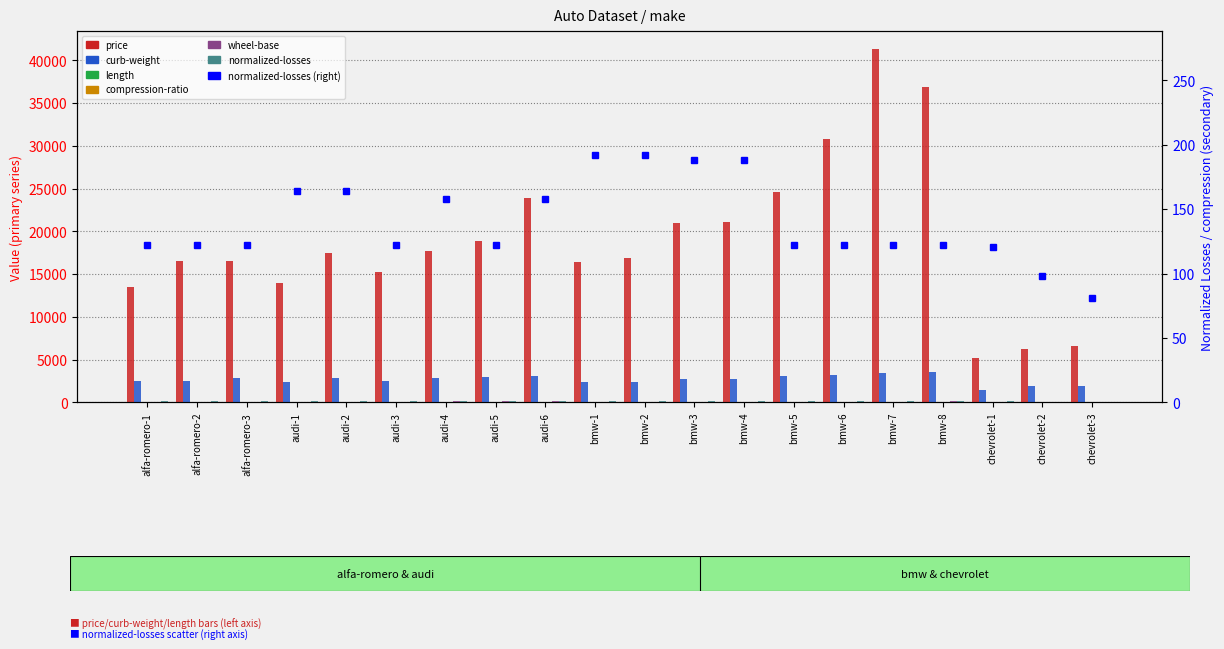

What is the difference between the maximum and second lowest values in the curb-weight series?

1631.0